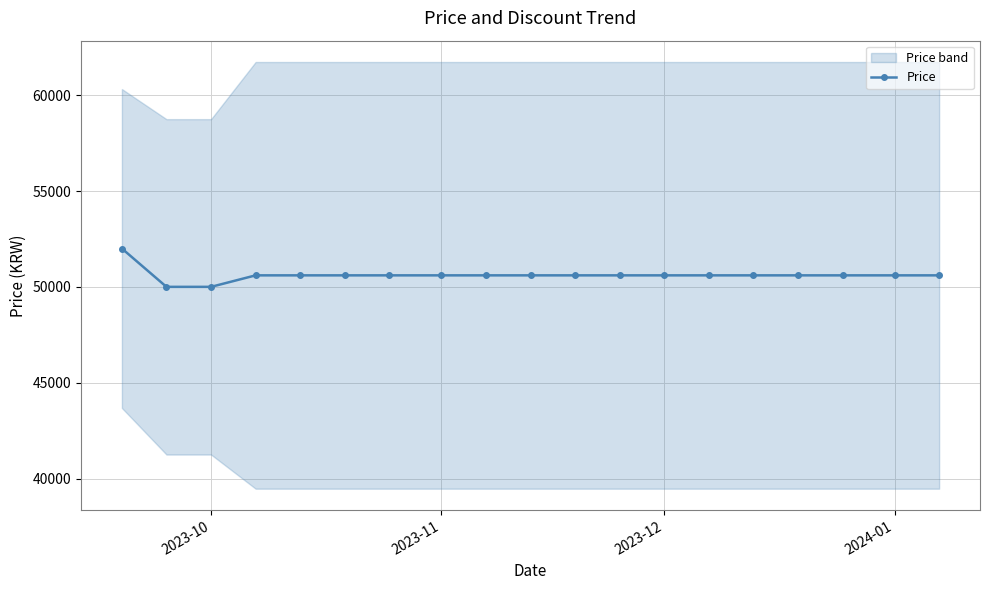

What is the highest value of the Price series?

52000